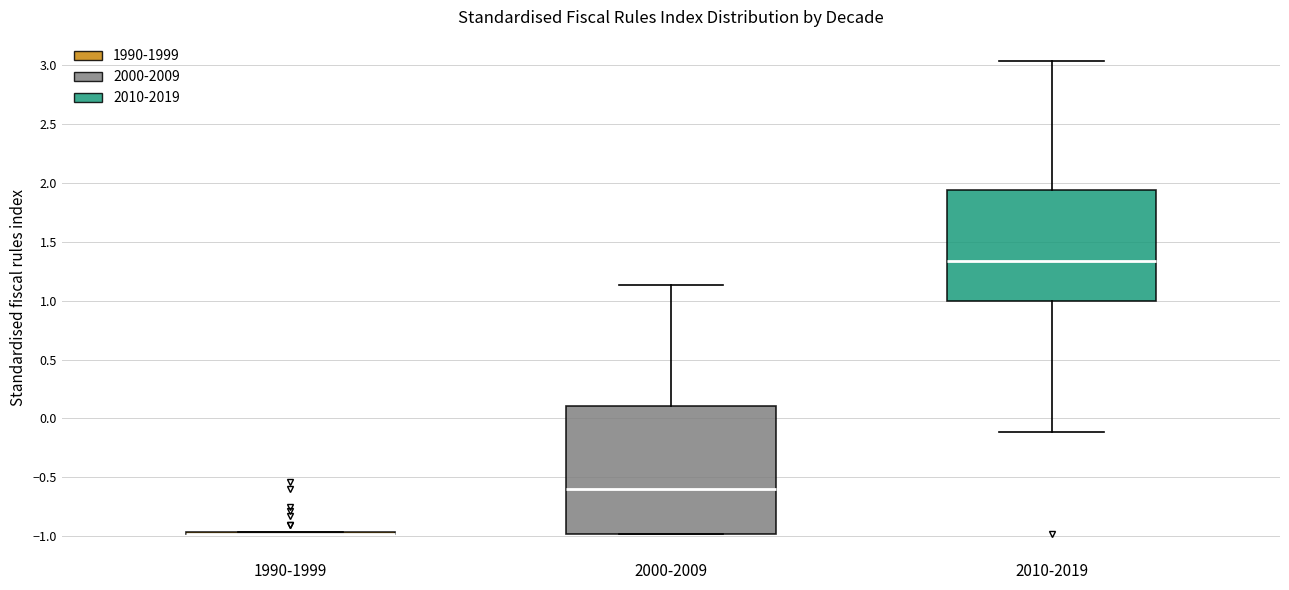

Which box is the tallest, from its lower edge to its upper edge?

2000-2009